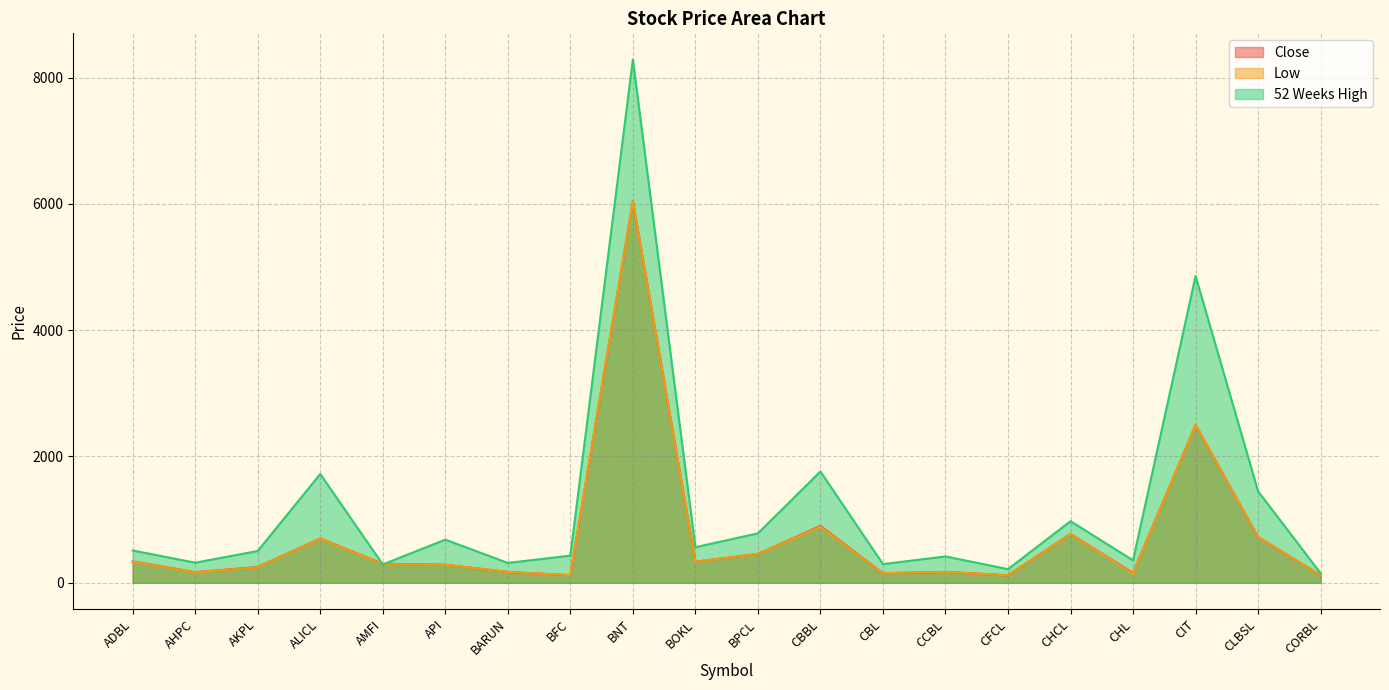

What is the average value of the 52 Weeks High series?

1244